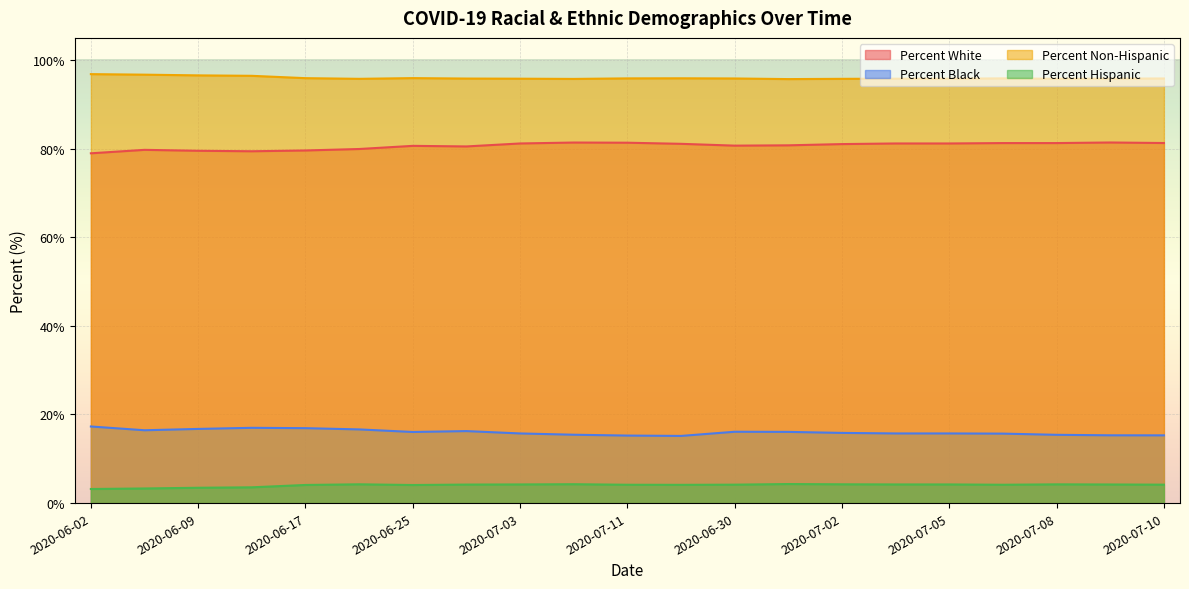

What position from the right is 2020-06-09?

19